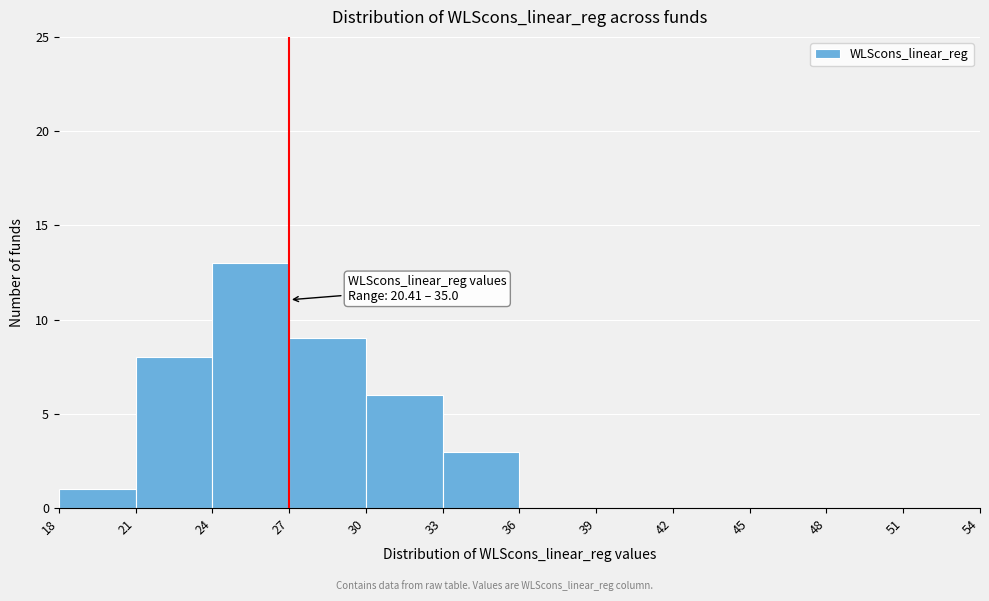

Over which range of the x-axis is the bar tallest?

24 to 27